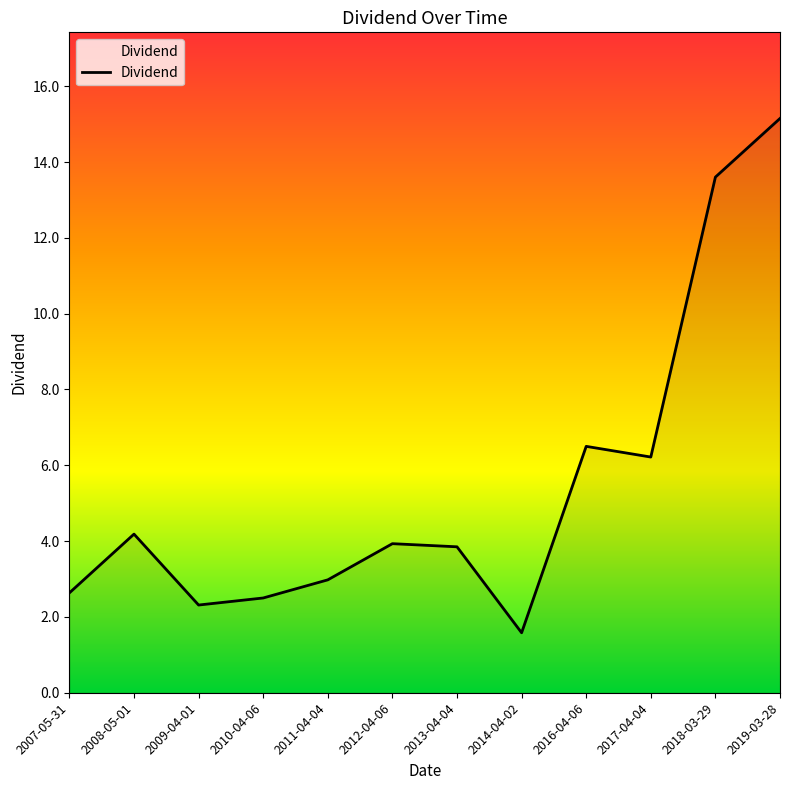

What is the difference between the maximum and minimum values?

13.6